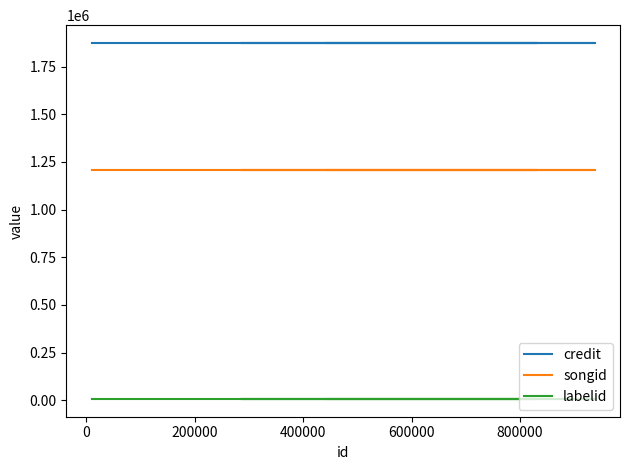

What is the value of the credit point at the 7th from the left?

1873431